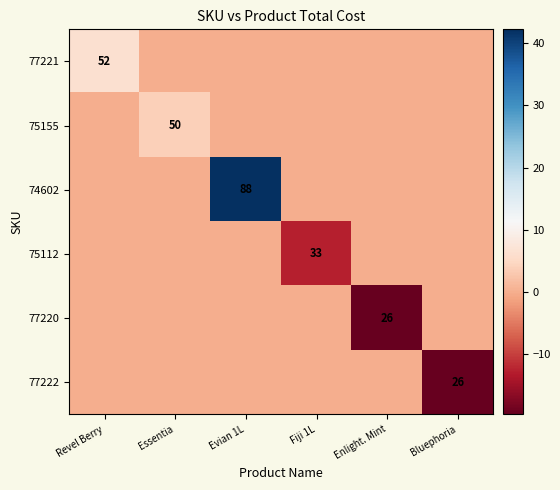

List the series in order of their peak value, lowest first.

75112, 77220, 77222, 75155, 77221, 74602